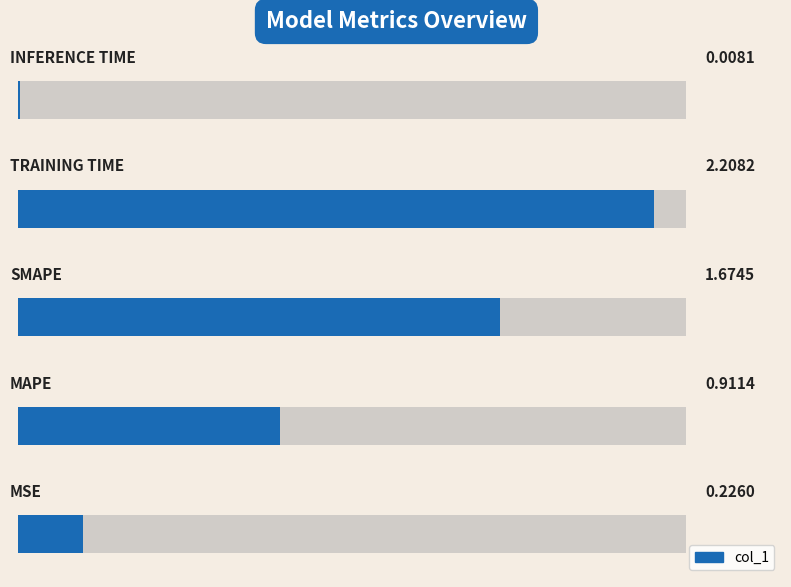

Which has a higher value, 1 or 0?

1